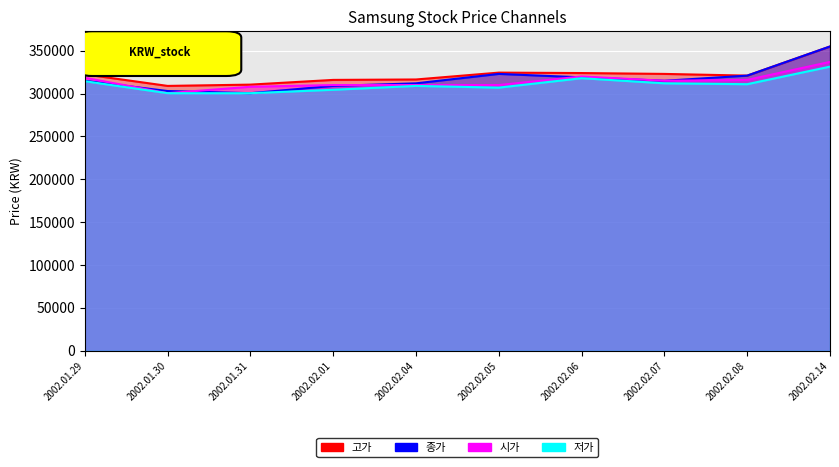

At 2002.02.14, list the series in order from largest to smallest.

고가, 종가, 시가, 저가